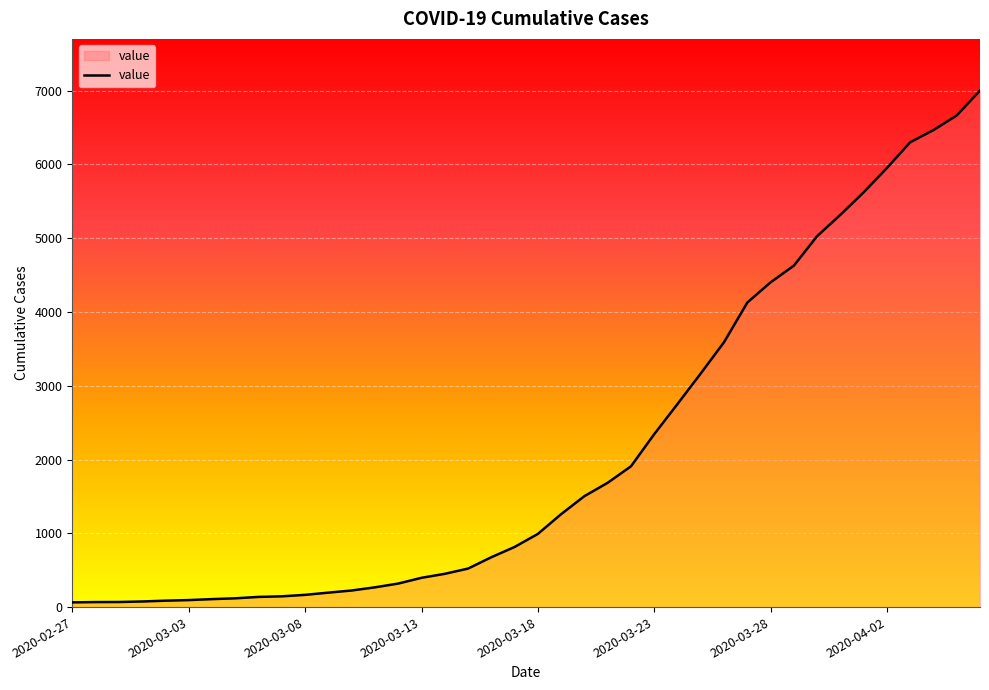

What is the maximum value shown in the chart?

7002